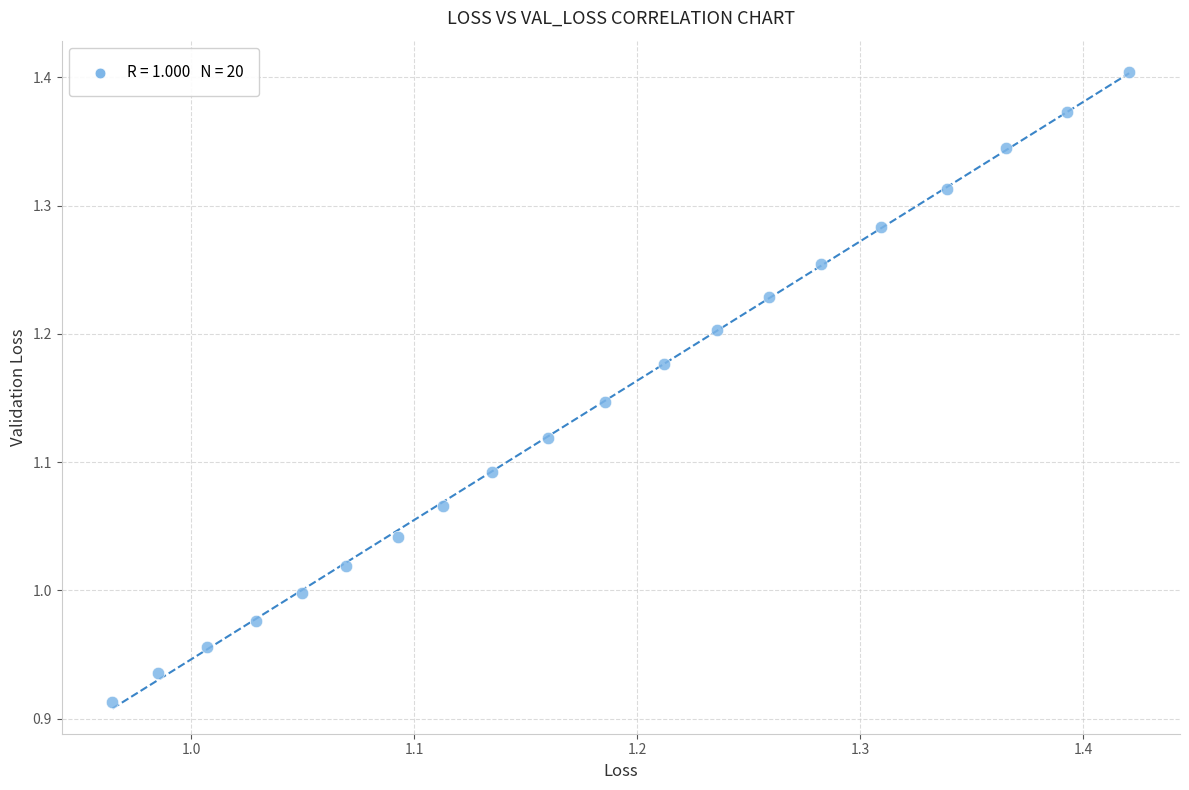

What is the range of Y values (max minus min)?

0.5